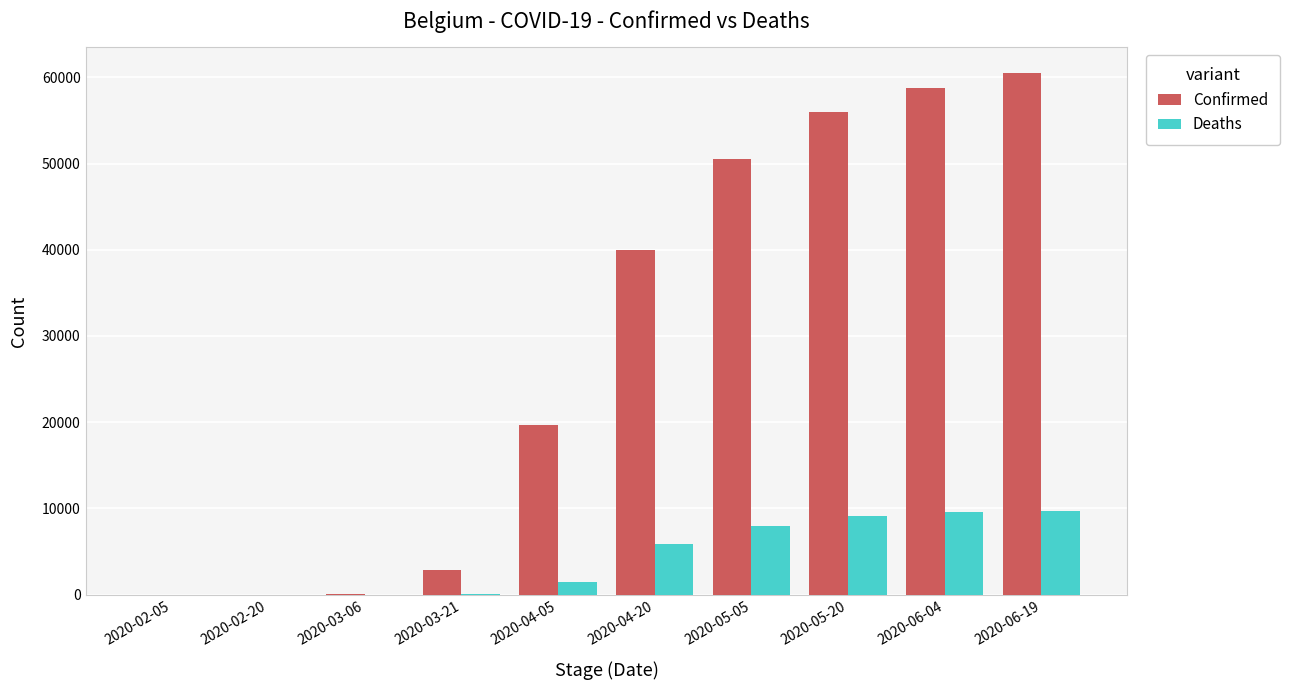

Read the Deaths value at 2020-05-20, to the nearest 10.

9150